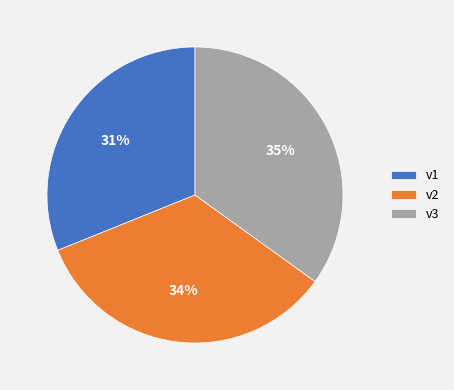

Is there a majority slice in this chart?

No